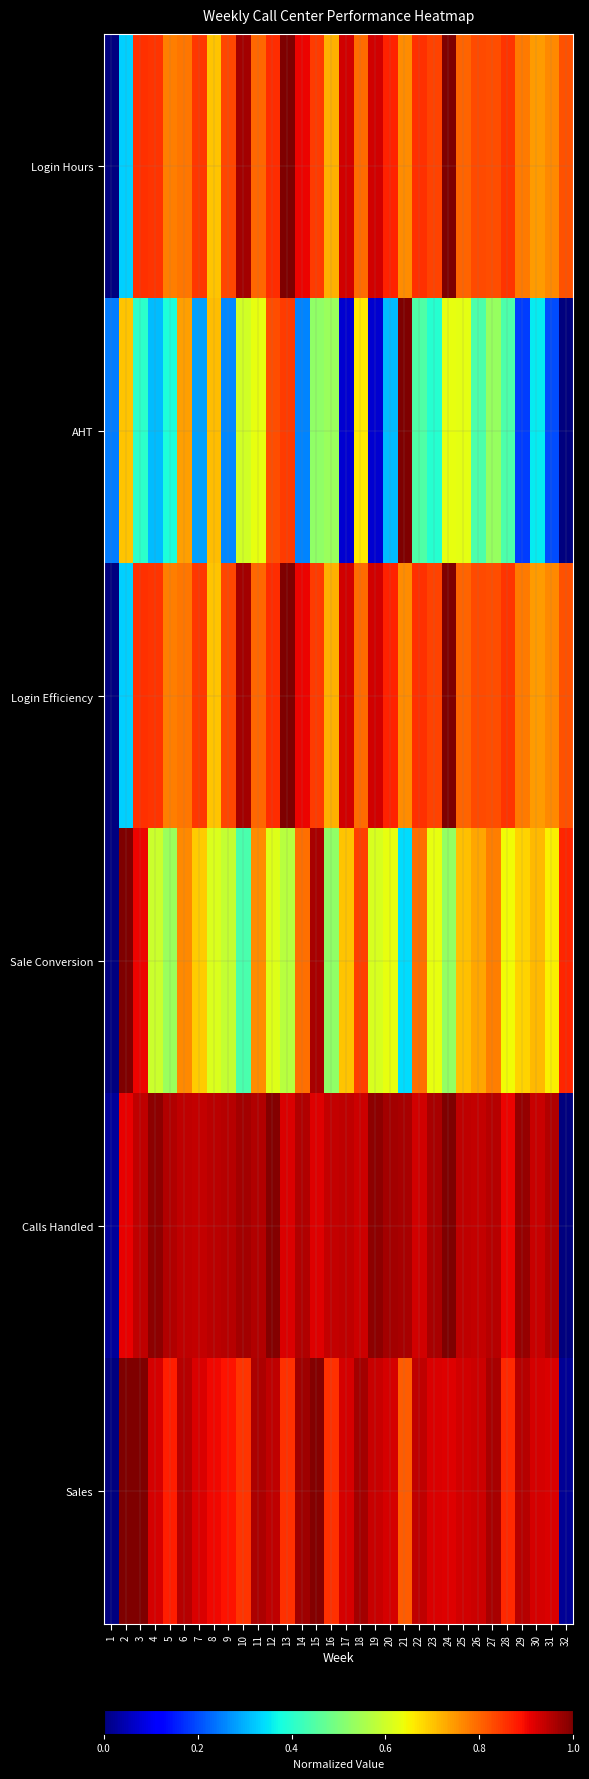

Which series has the largest total across all categories?

Calls Handled